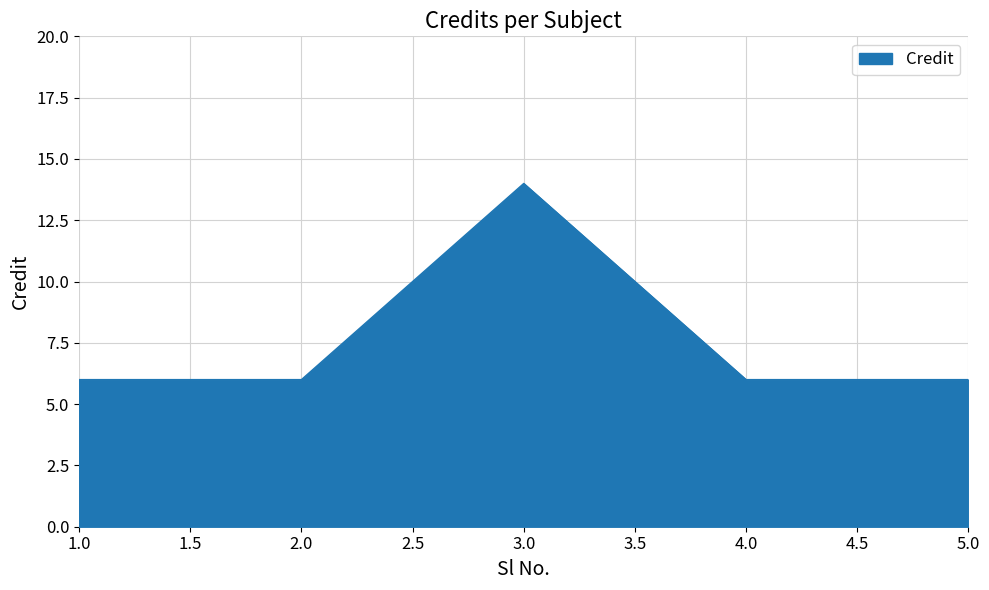

How many interior local peaks (higher than both neighbors) does the data have?

1